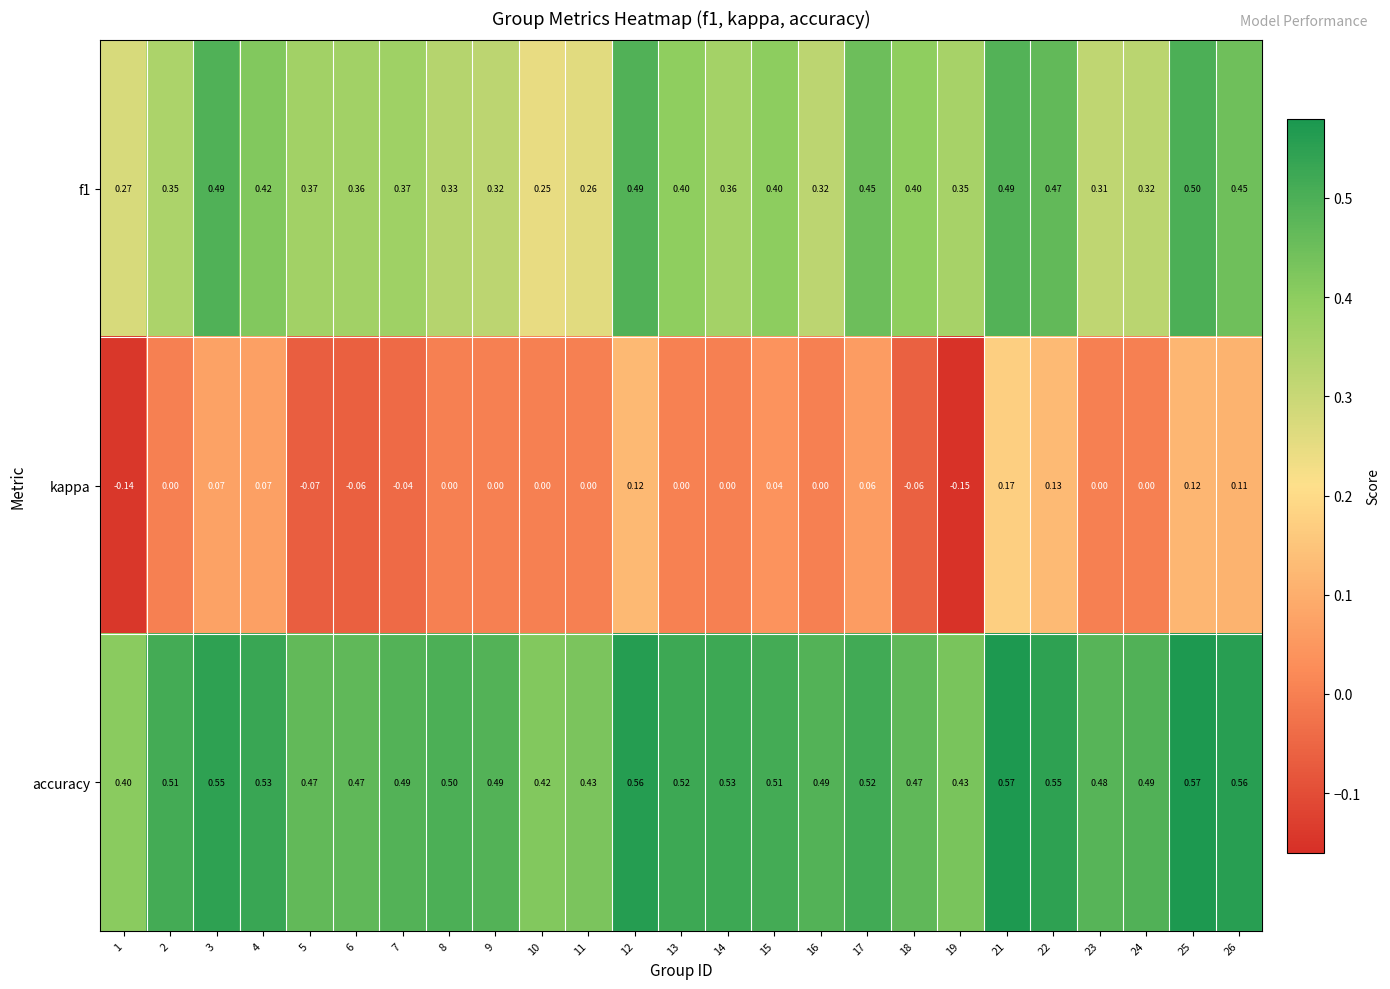

Count the number of data series in this chart.

3